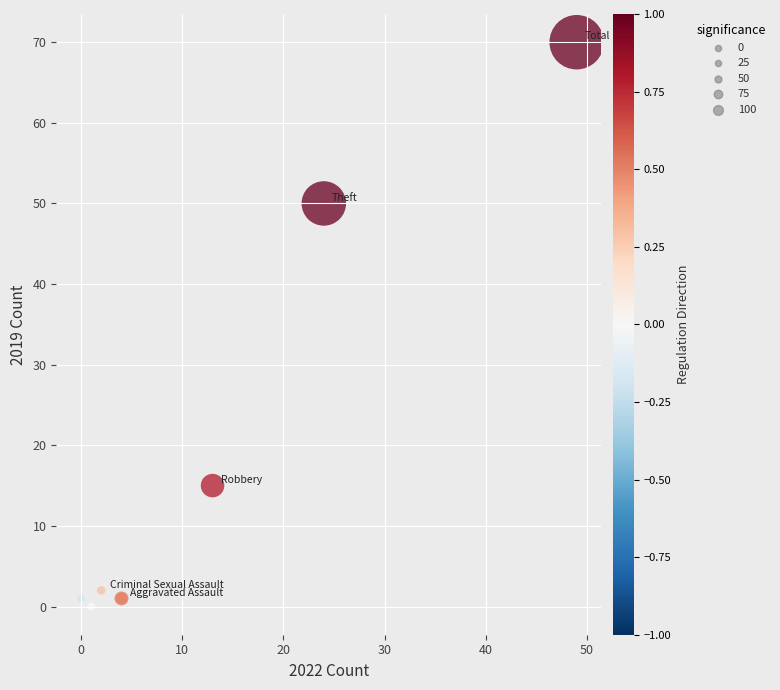

What Y value in the scatter plot is closest to 35?

50